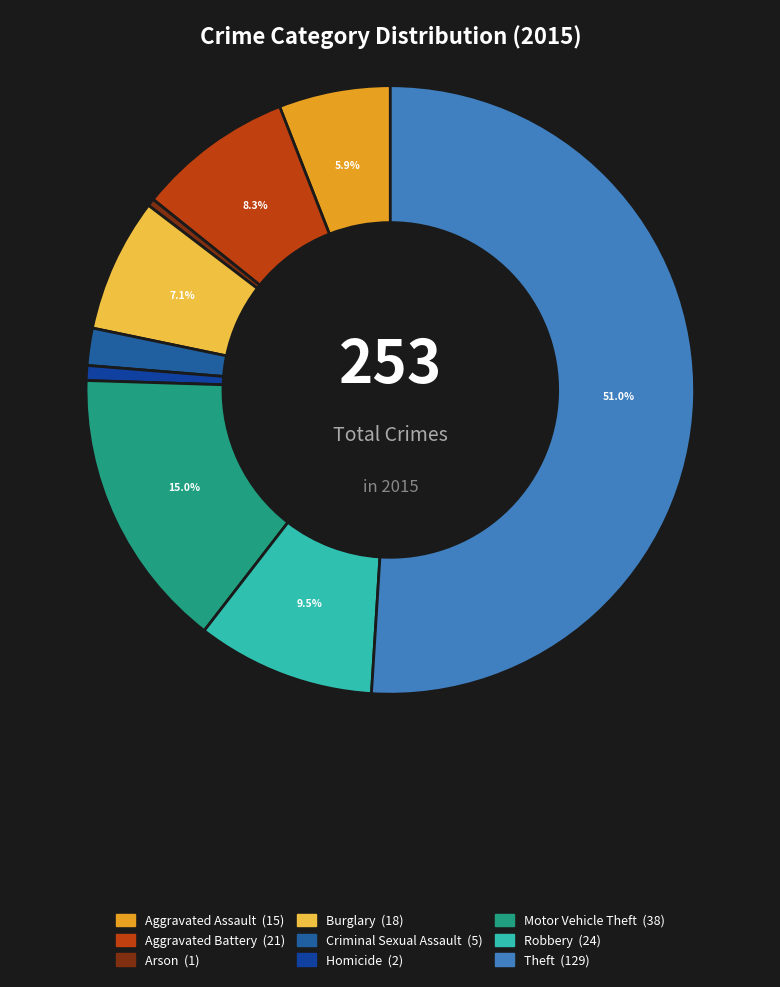

To the nearest percent, what percentage of the pie is Motor Vehicle Theft?

15%